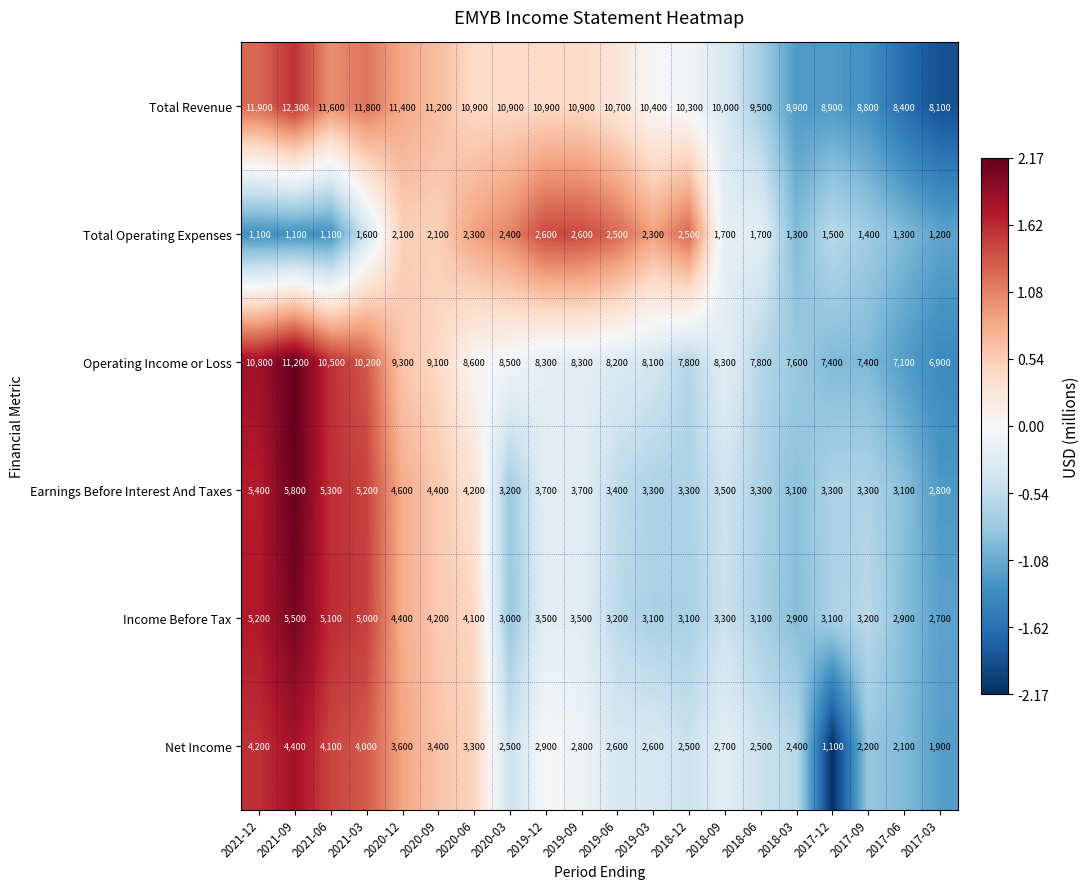

Which series has the largest total across all categories?

Total Revenue